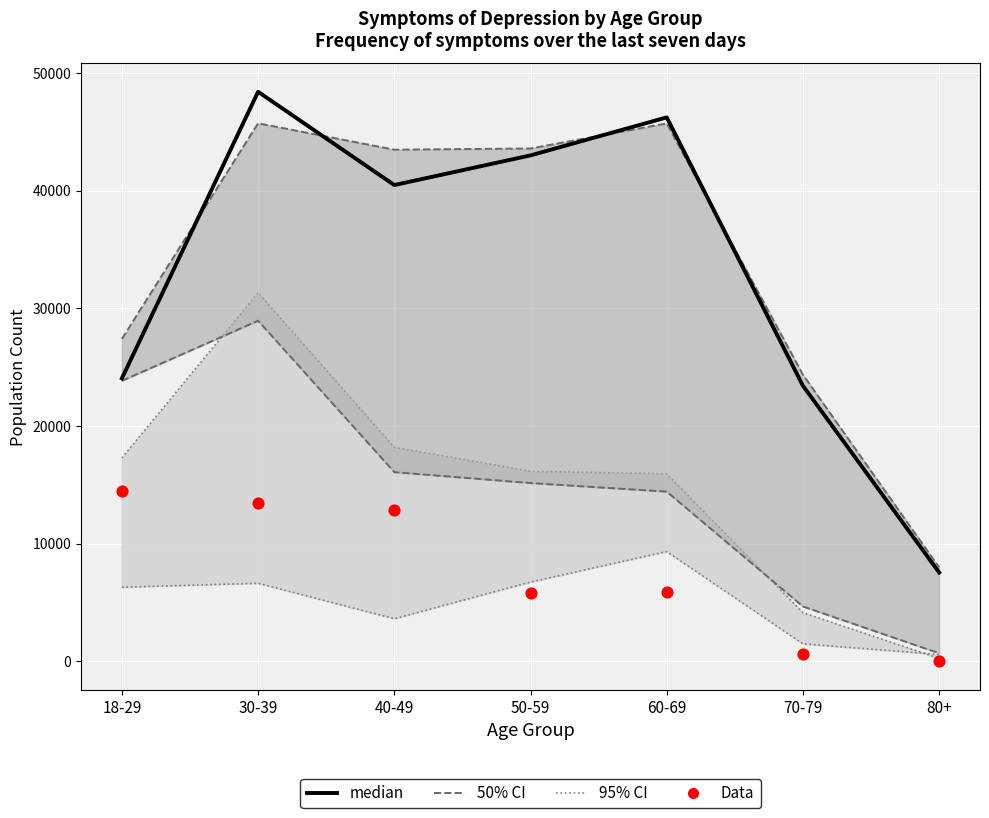

What is the total value across all series at 30-39?

138894